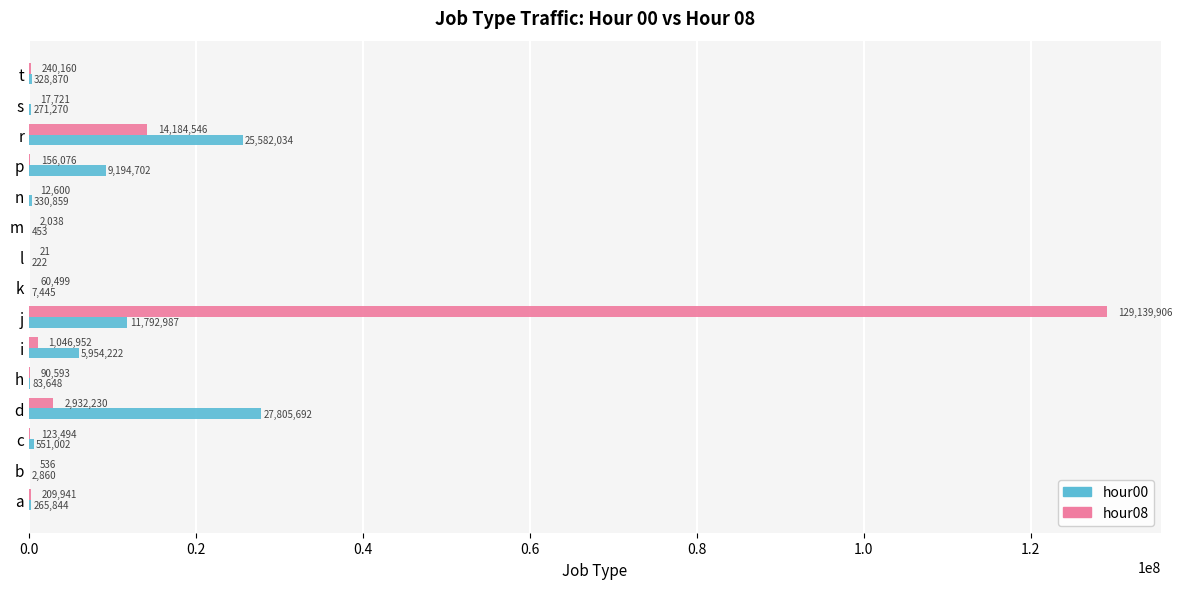

What are all the series names shown in the legend?

hour00, hour08